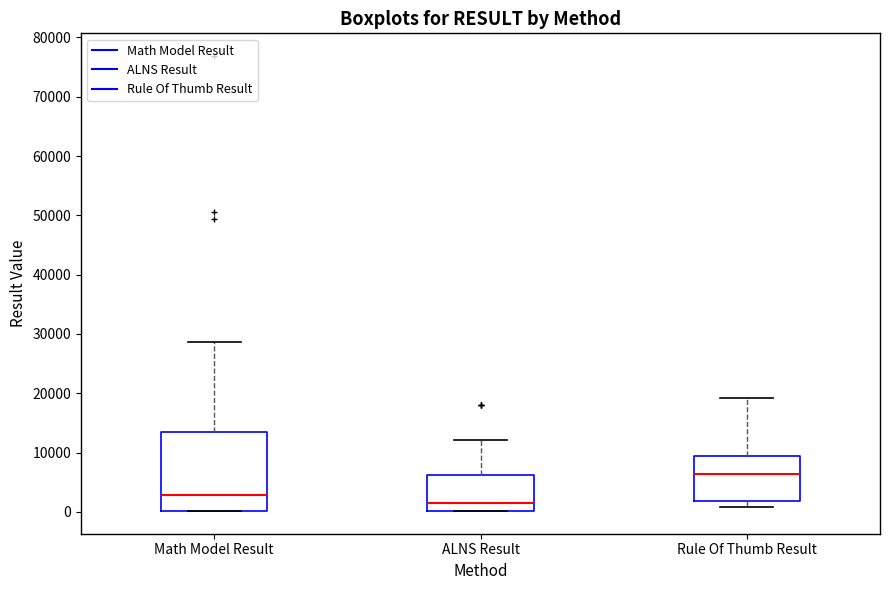

Comparing the boxes themselves (not the whiskers), which one is the tallest?

Math Model Result